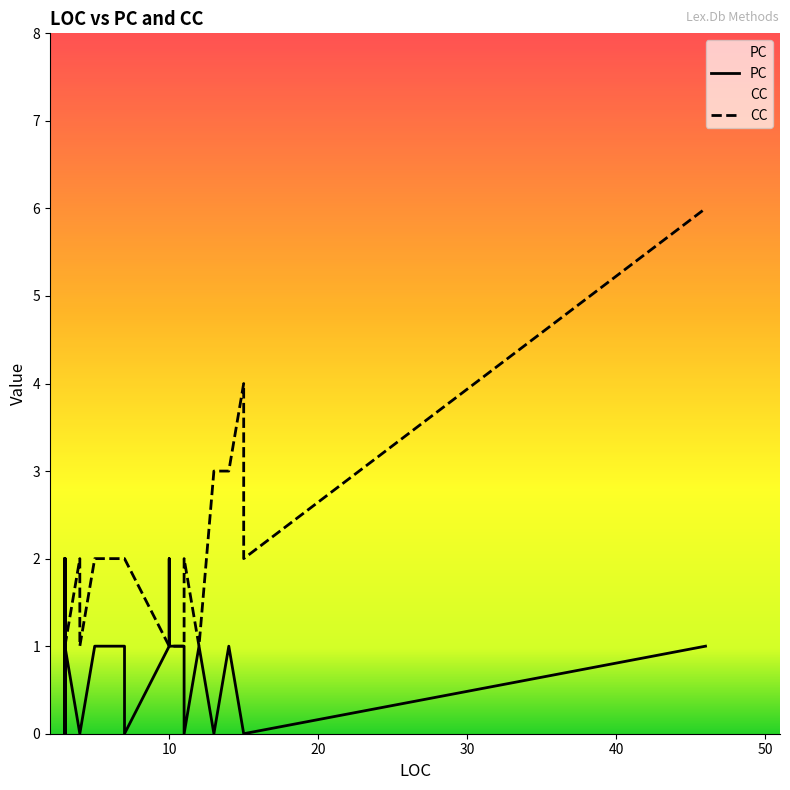

The PC series shows 2 at 10. True or false?

True